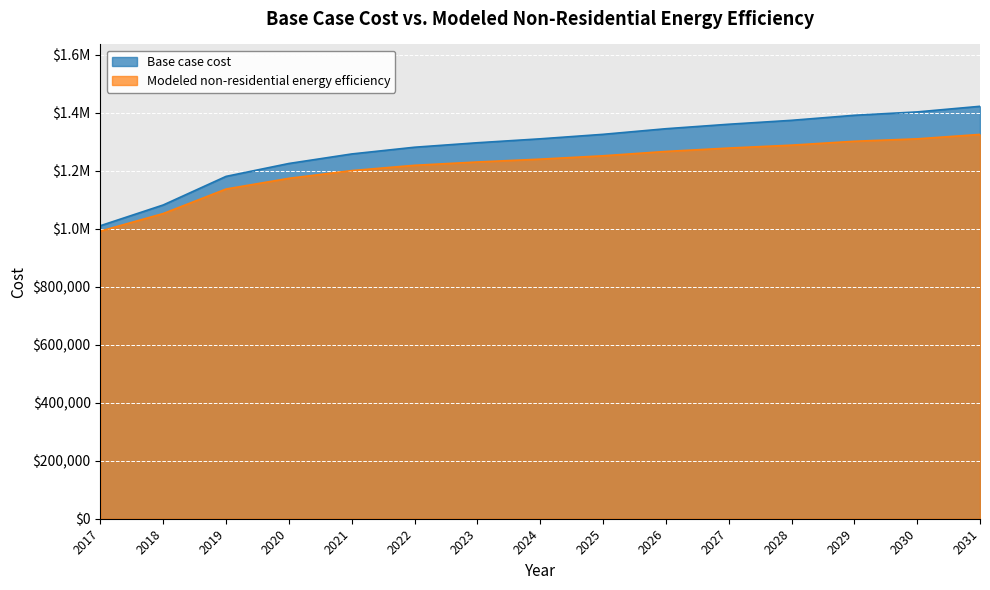

At which category does the chart reach its peak across all series?

2031